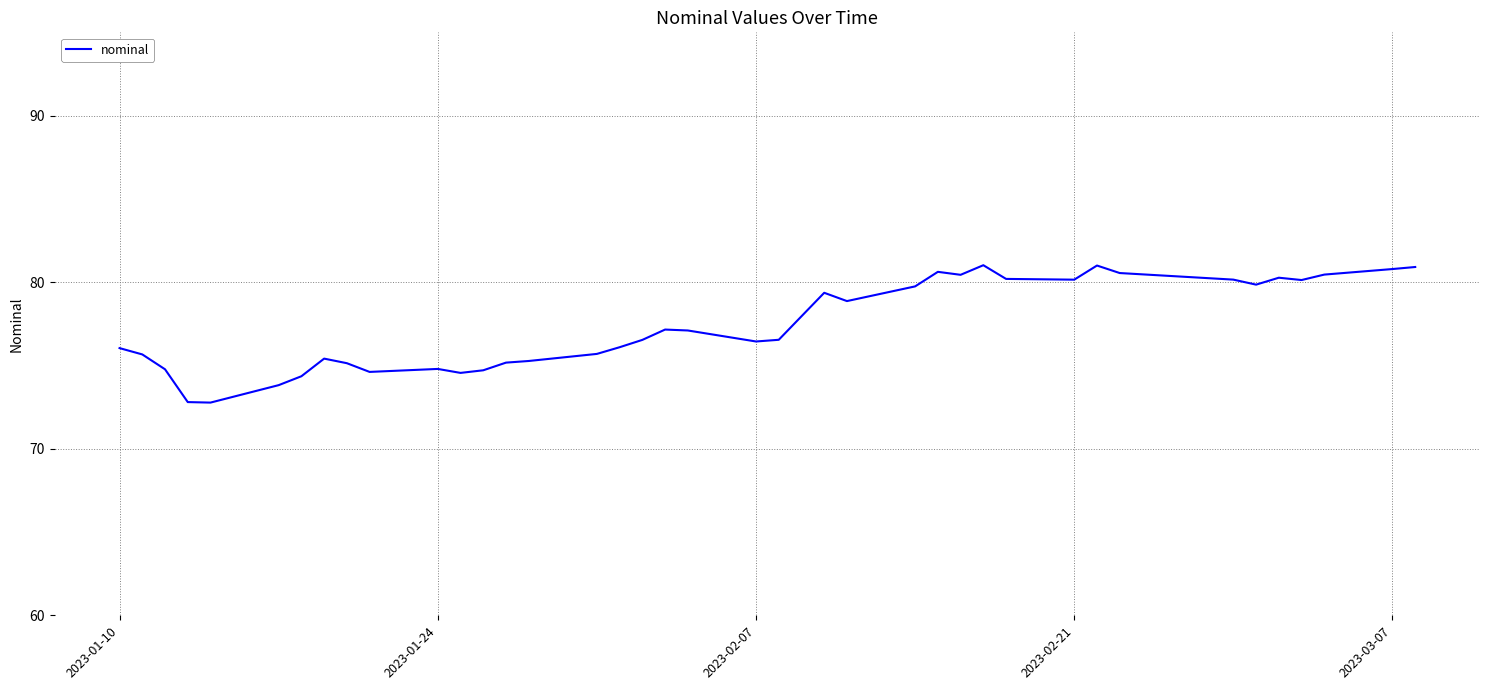

What is the minimum value shown in the chart?

72.8